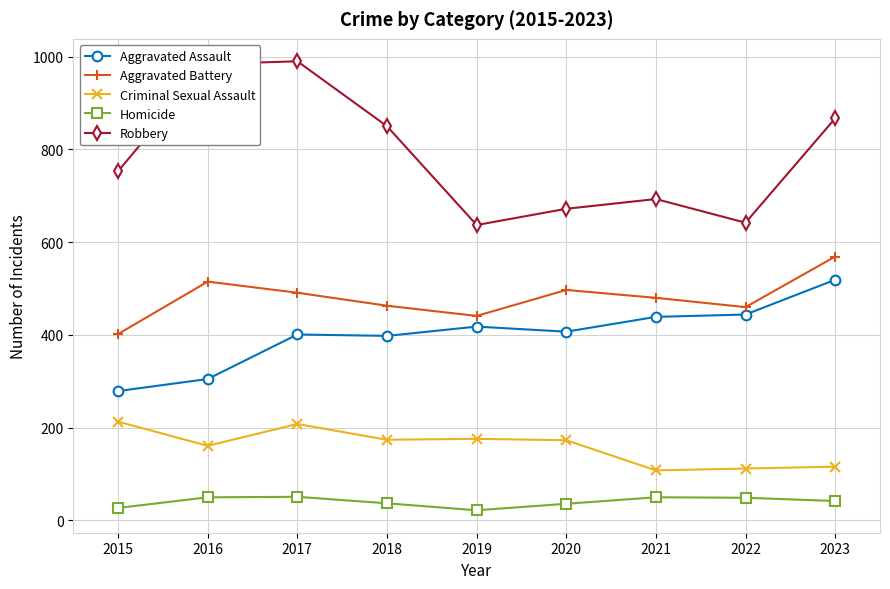

At how many categories does at least one series exceed 599?

9